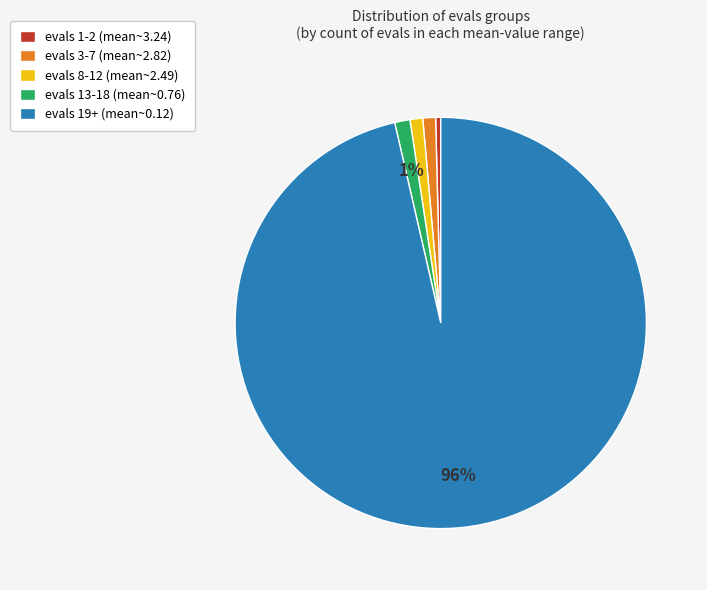

To the nearest percent, what percentage of the pie is evals 8-12 (mean~2.49)?

1%